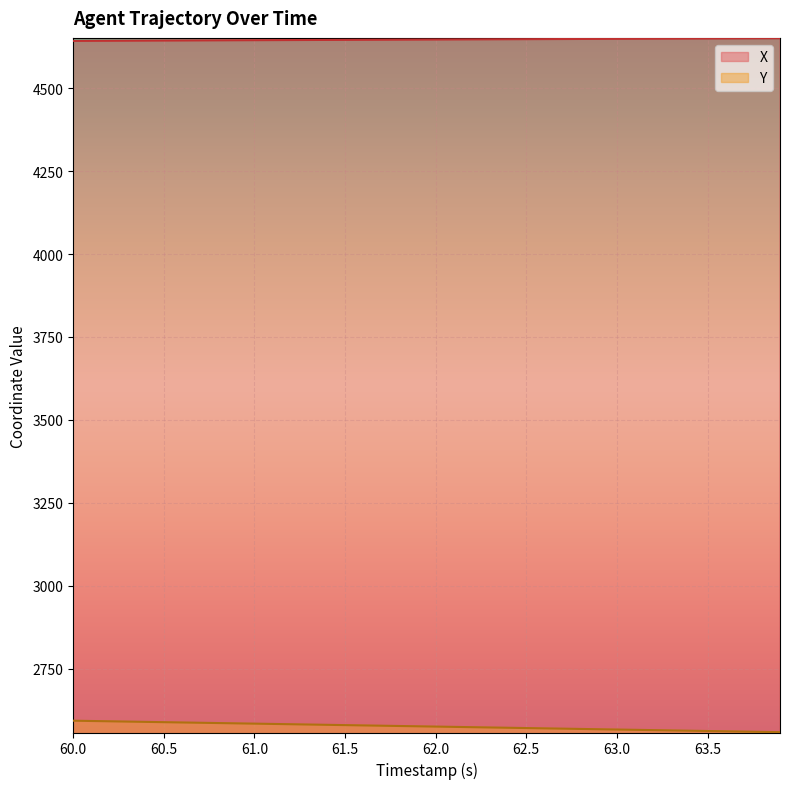

How many series are shown in this chart?

2